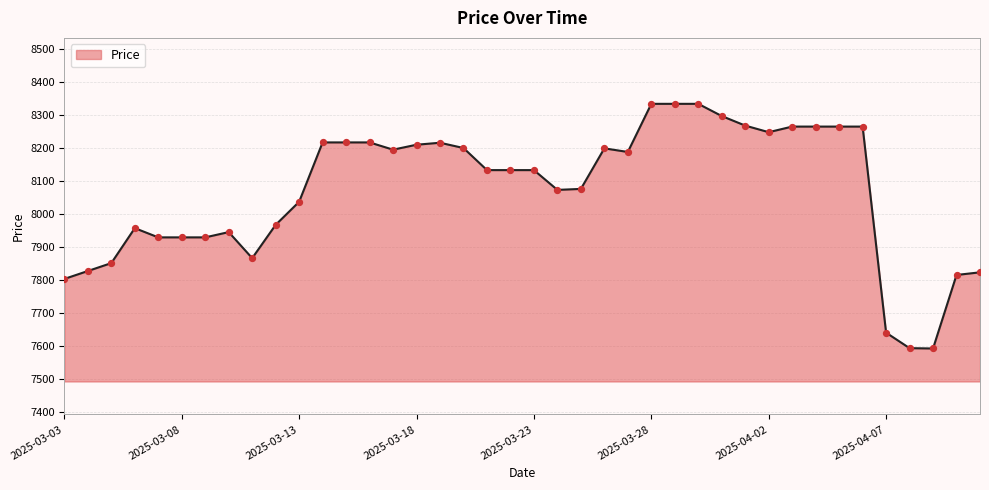

What is the difference between the maximum and minimum values?

742